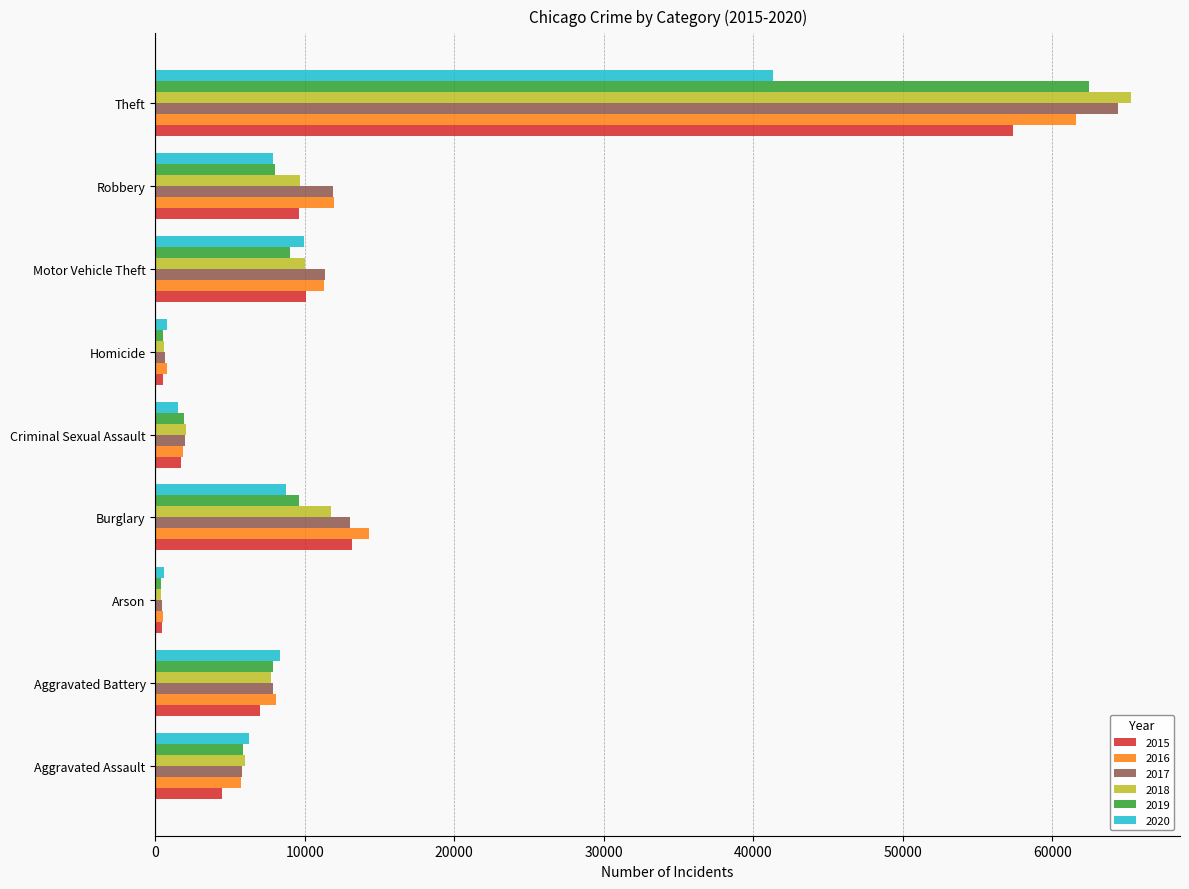

Is the value of 2015 at Arson greater than the value of 2018 at Criminal Sexual Assault?

No